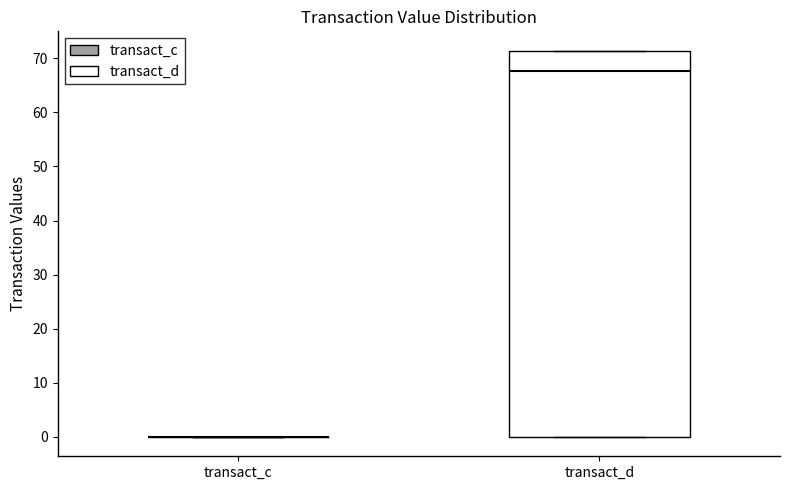

Where is the lower edge of the box for transact_d on the y-axis? The values are not printed on the chart, so give them approximately, as read against the axis.

0